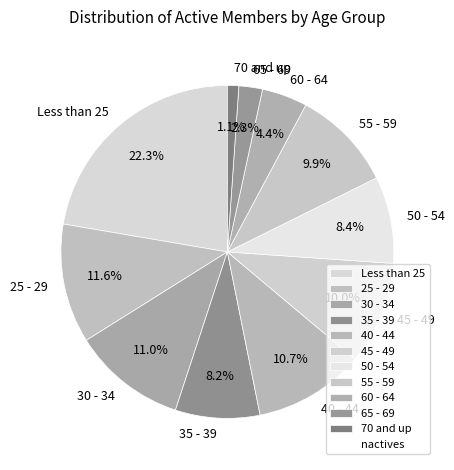

How much of the chart is everything except 70 and up?

98.9%